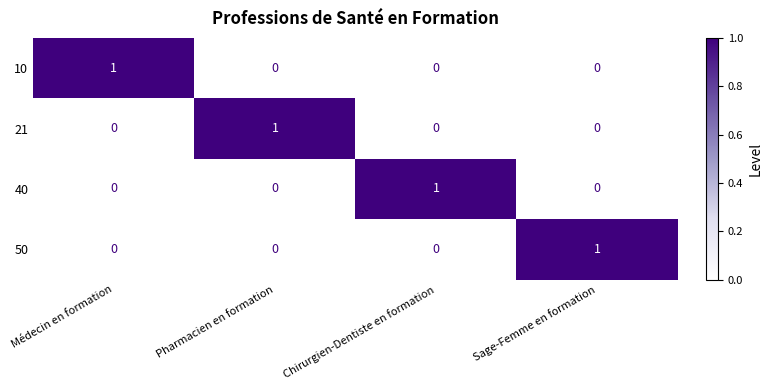

Is it true that 40 equals 0 at Sage-Femme en formation?

True